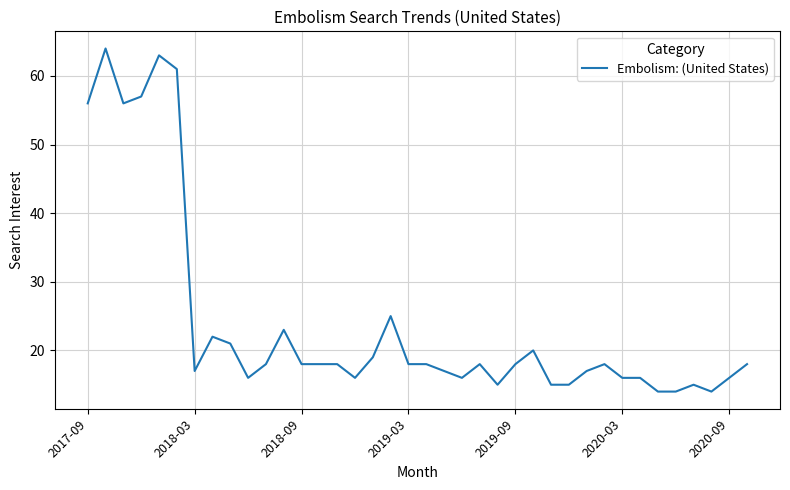

What is the minimum value shown in the chart?

14